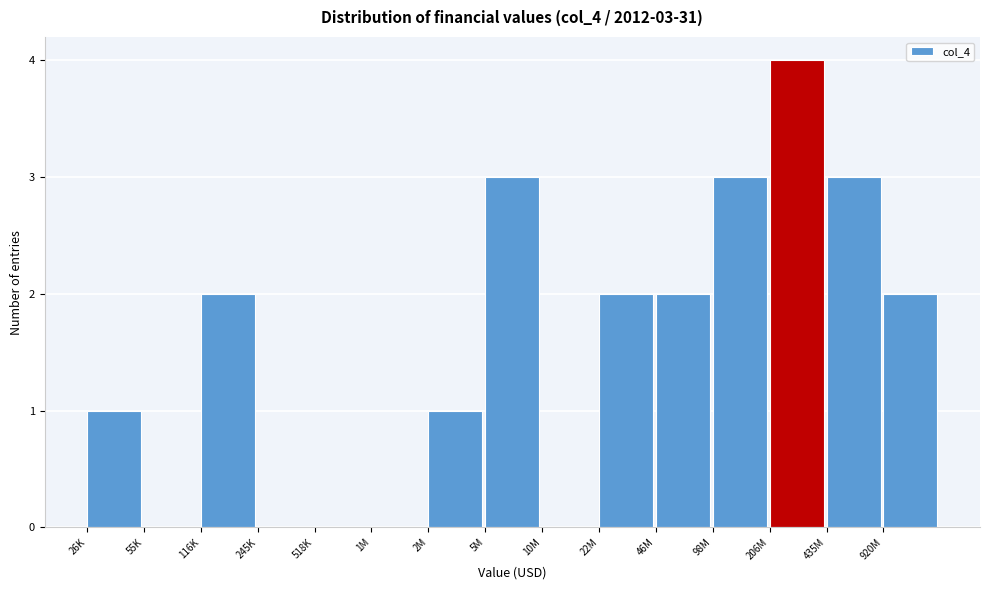

Reading right to left, extract all data points from this chart.

920M=2	435M=3	206M=4	98M=3	46M=2	22M=2	10M=0	5M=3	2M=1	1M=0	518K=0	245K=0	116K=2	55K=0	26K=1